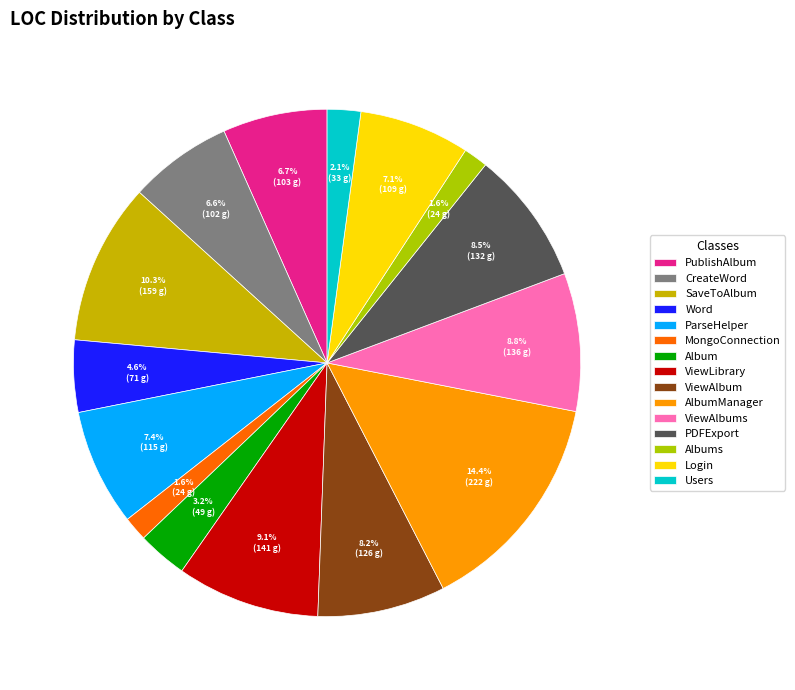

The ViewLibrary slice represents 9% of the pie. True or false?

True